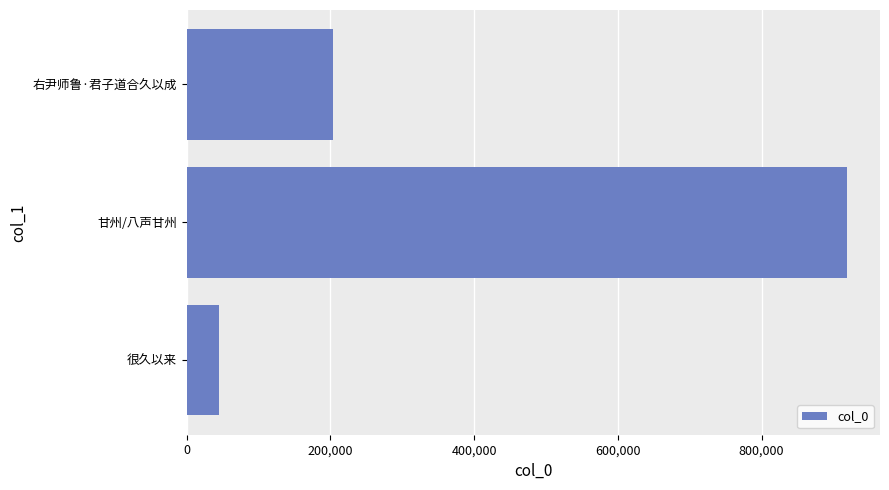

What is the sum of all values?

1166864